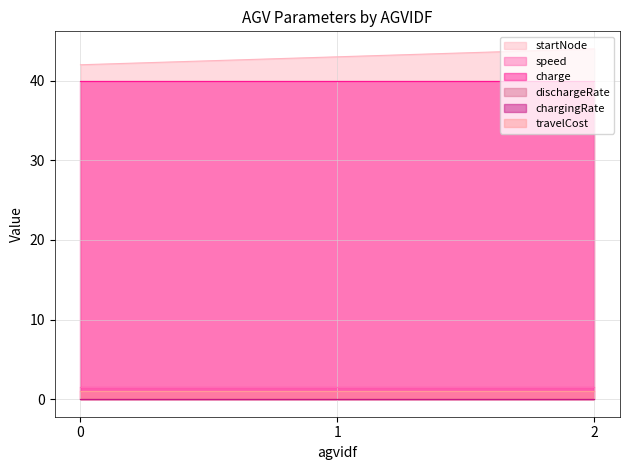

What is the sum of the travelCost values at 0 and 2?

2.0